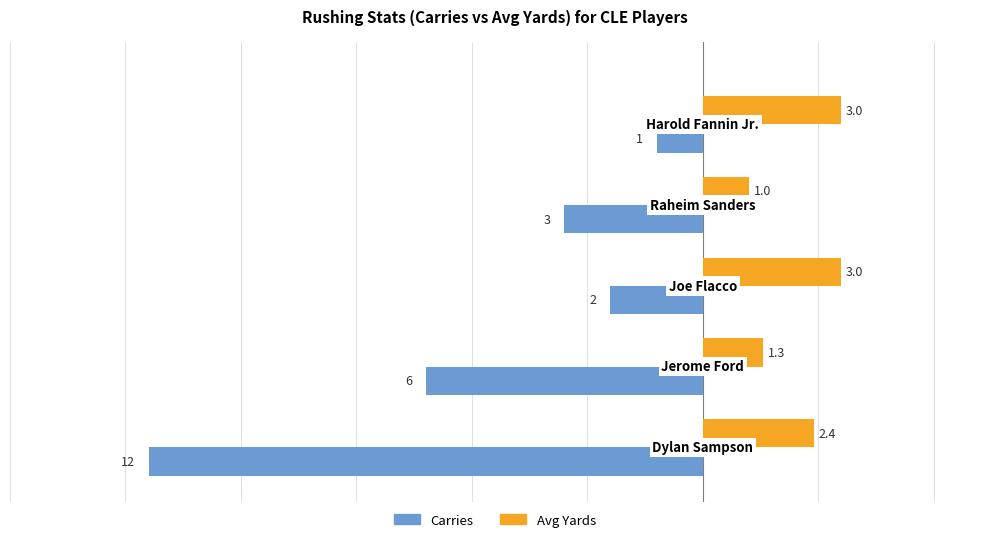

How many data points in Carries are above -3?

2